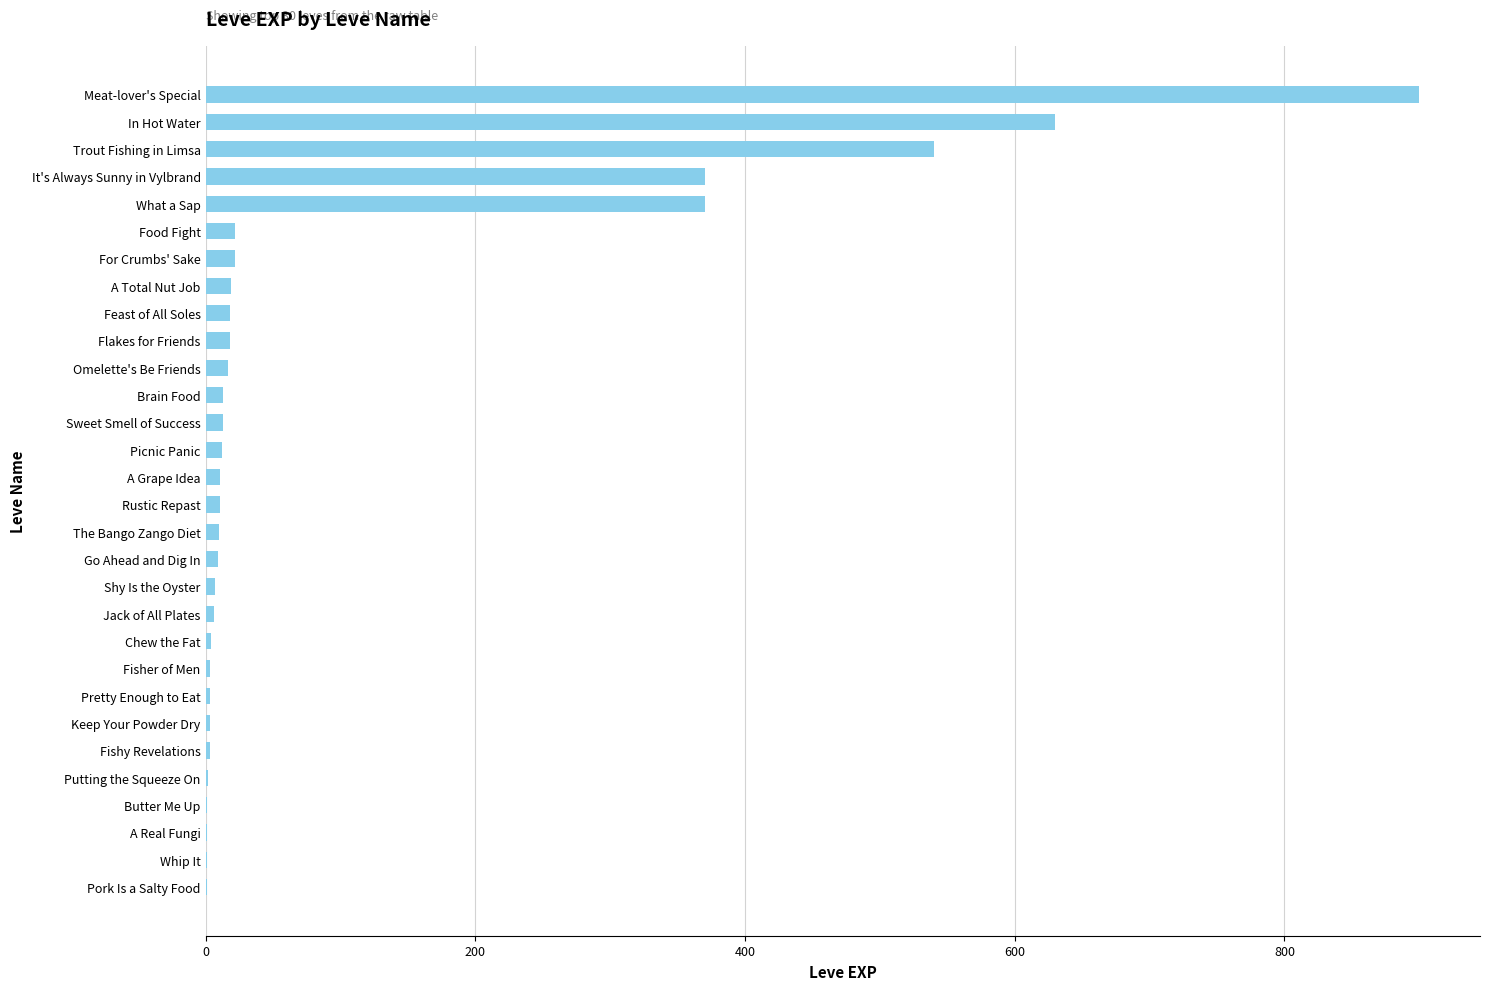

Which has a higher value, Sweet Smell of Success or In Hot Water?

In Hot Water